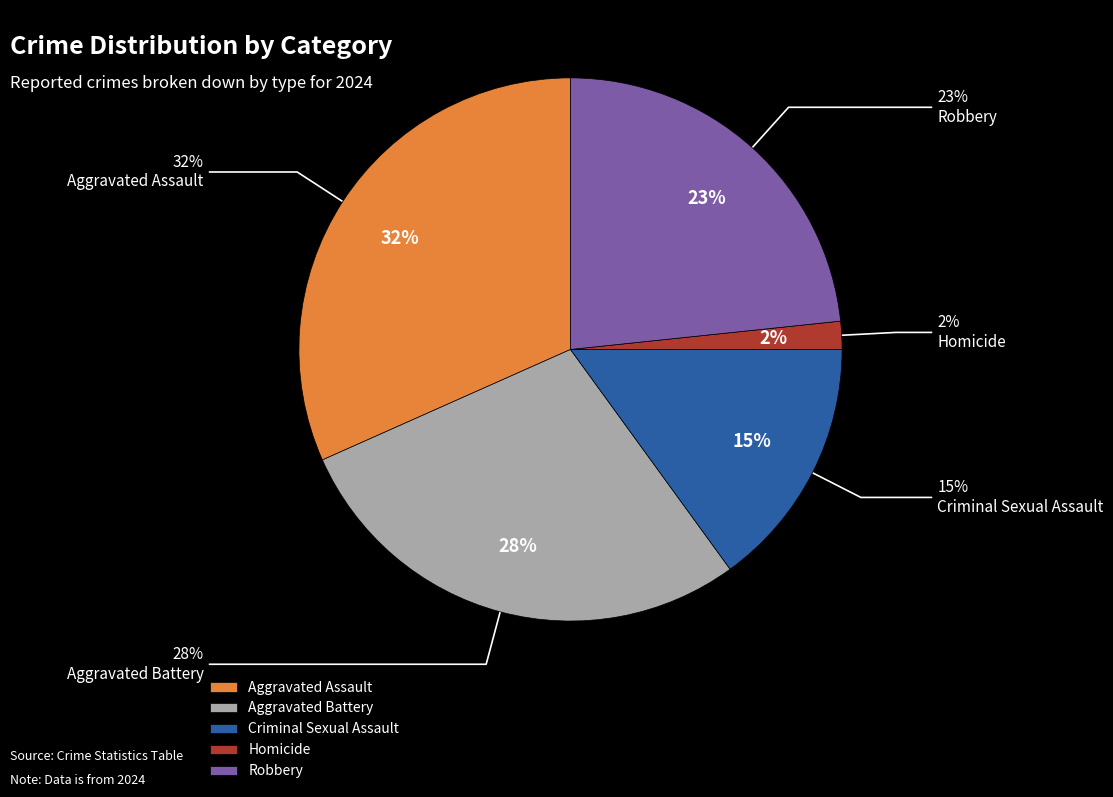

The Criminal Sexual Assault slice represents 15% of the pie. True or false?

True